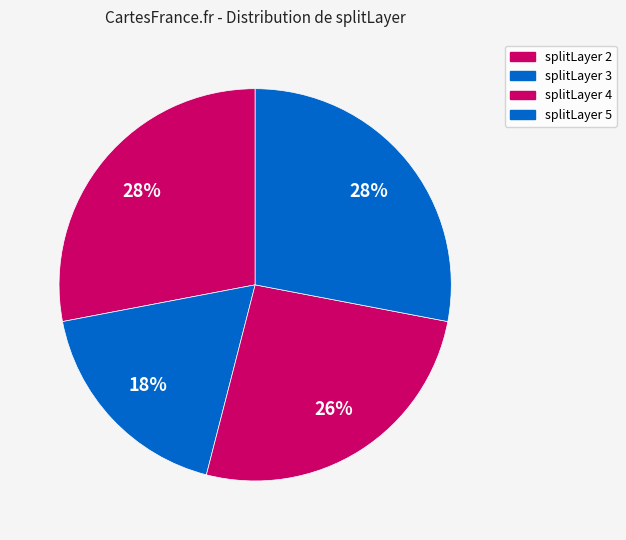

How many segments does this pie chart have?

4